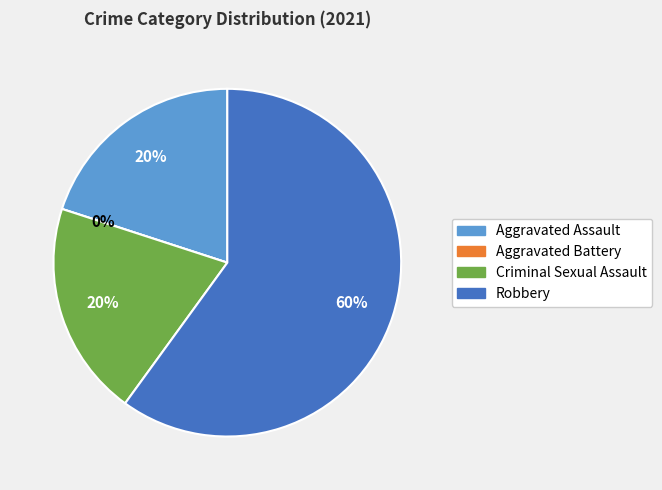

Is the sum of Aggravated Assault and Criminal Sexual Assault greater than half?

No